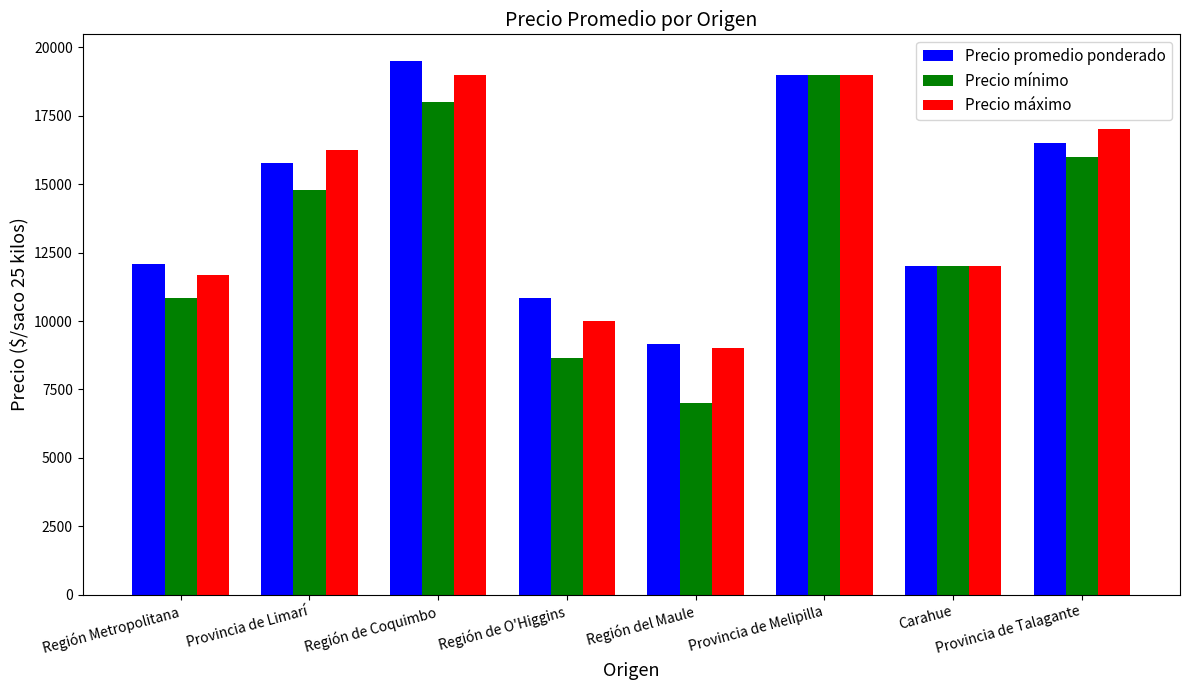

Which category has the highest value in the Precio promedio ponderado series?

Región de Coquimbo